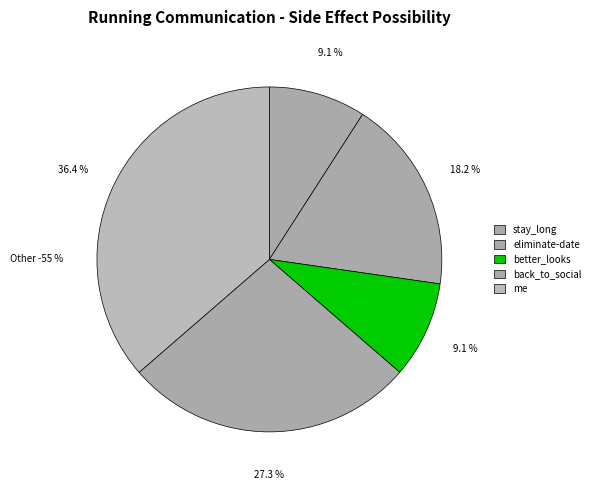

To the nearest percent, what percentage of the pie is back_to_social?

27%